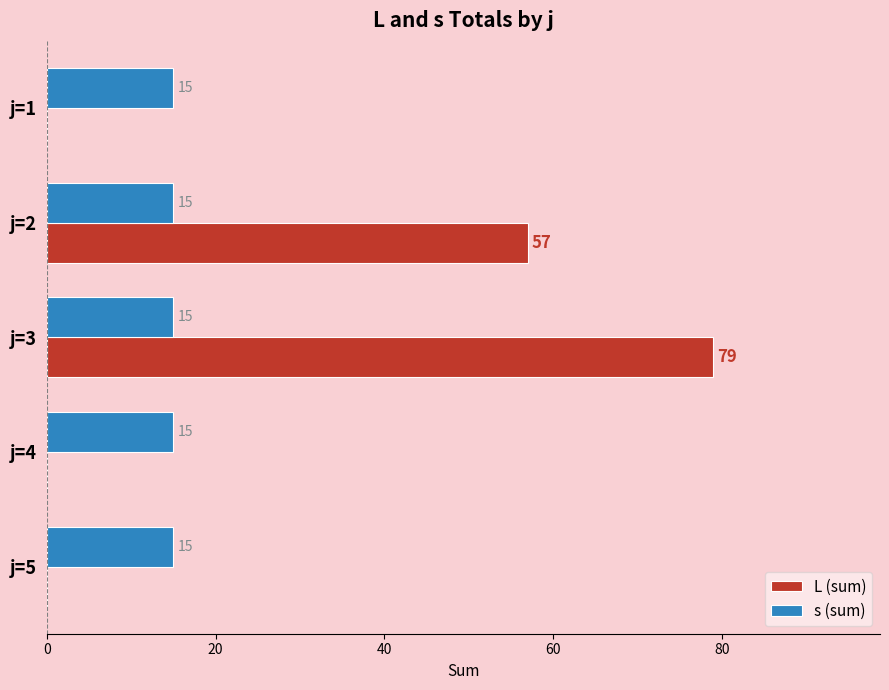

Where is L (sum) nearest to the value 39?

j=2